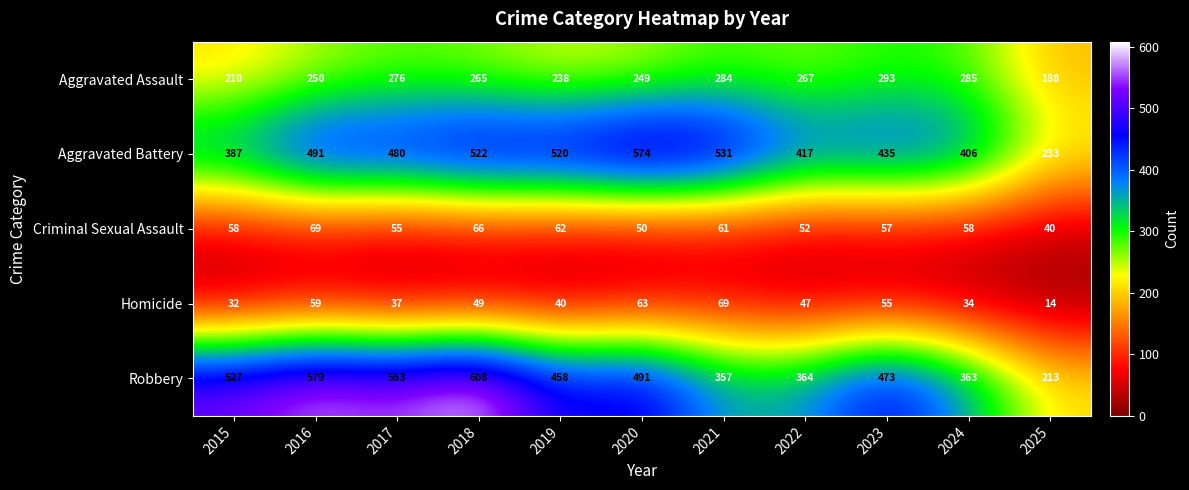

What is the total value across all series at 2019?

1318